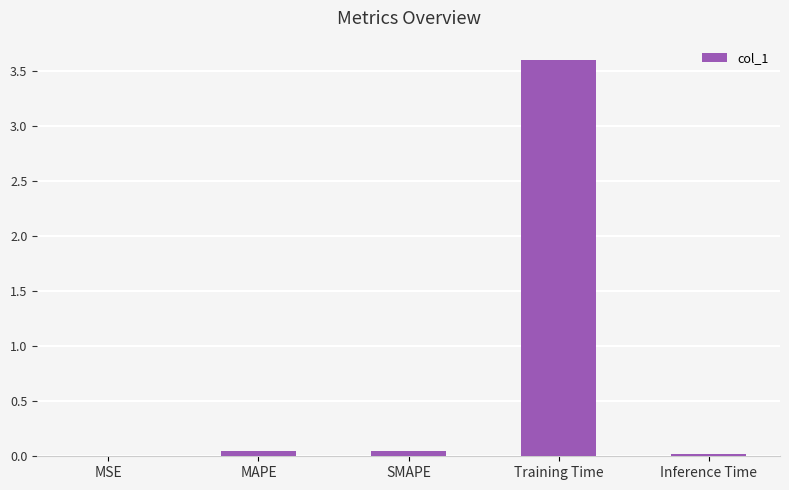

At which category does the chart reach its peak across all series?

Training Time